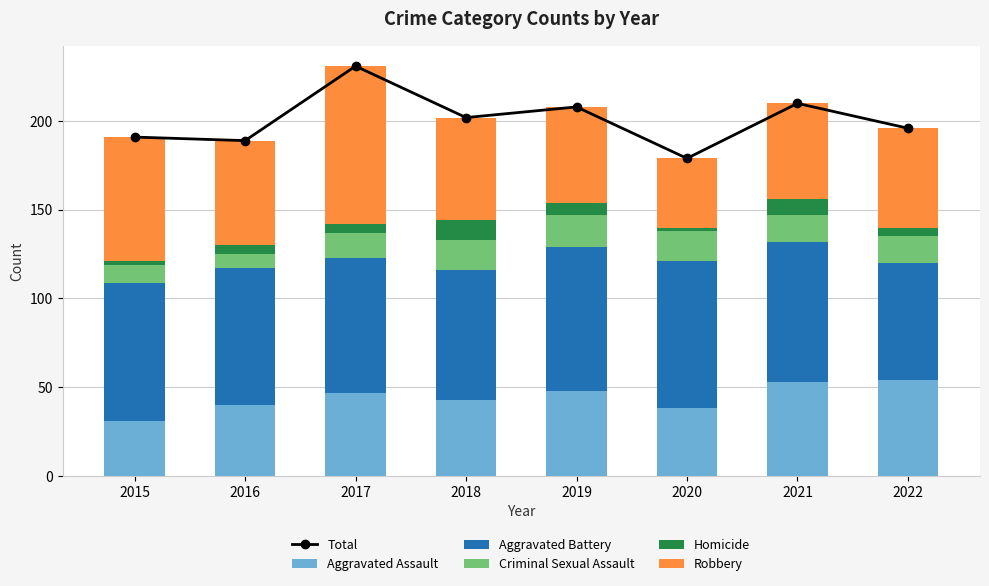

What is the difference between the maximum and minimum values in the Robbery series?

50